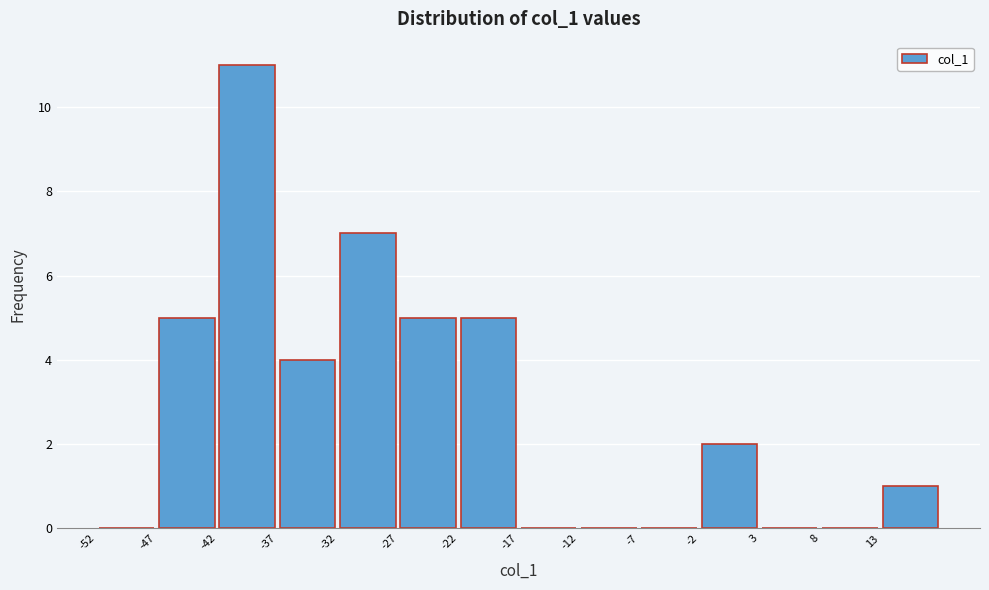

Reading left to right, list every bar in this chart as the range it spans on the x-axis followed by its height. The values are not printed on the chart, so give them approximately, as read against the axis.

-52 to -47: 0
-47 to -42: 5
-42 to -37: 11
-37 to -32: 4
-32 to -27: 7
-27 to -22: 5
-22 to -17: 5
-17 to -12: 0
-12 to -7: 0
-7 to -2: 0
-2 to 3: 2
3 to 8: 0
8 to 13: 0
13 to 18: 1